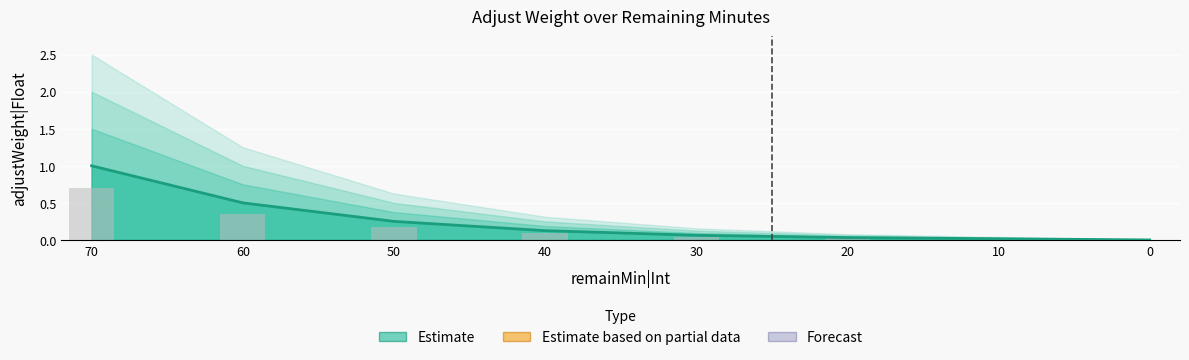

Which label corresponds to the largest value in the chart?

70